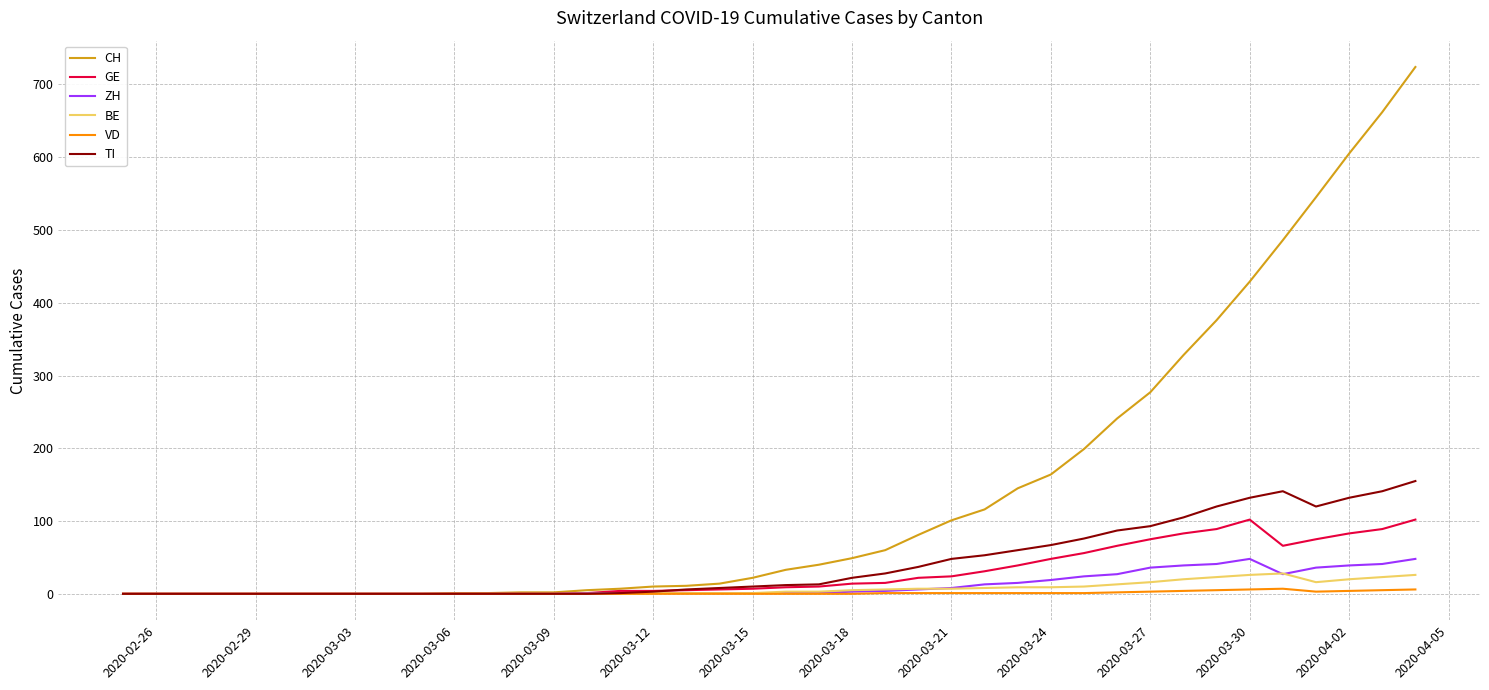

What is the highest value of the TI series?

155